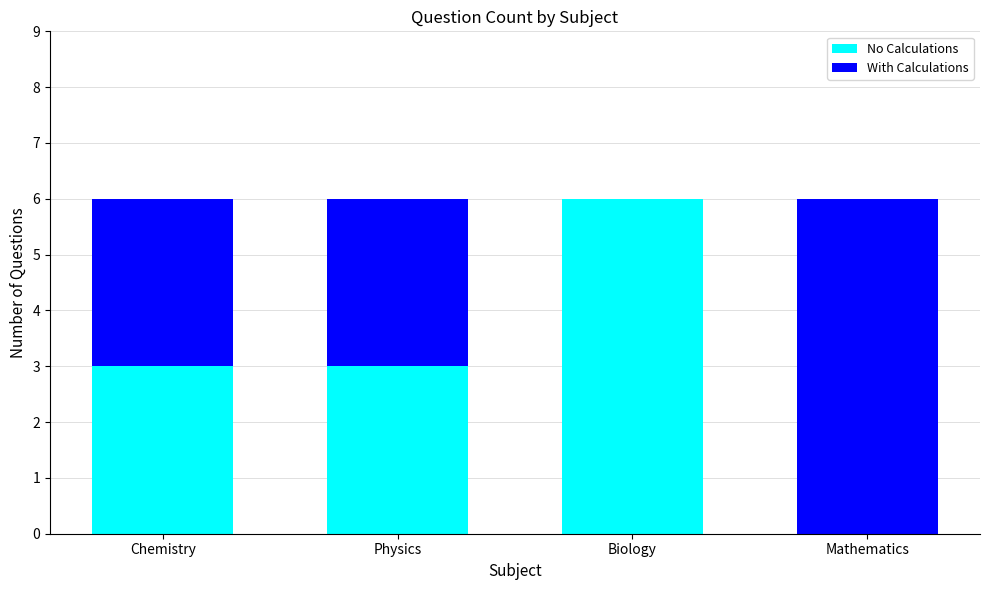

The value of No Calculations at Chemistry is 3. True or false?

True